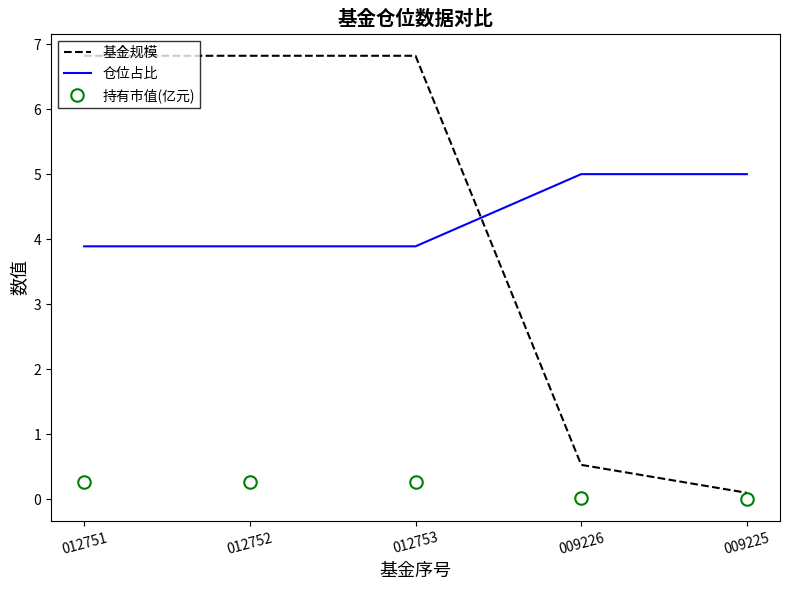

List the series in order of their peak value, highest first.

基金规模, 仓位占比, 持有市值(亿元)